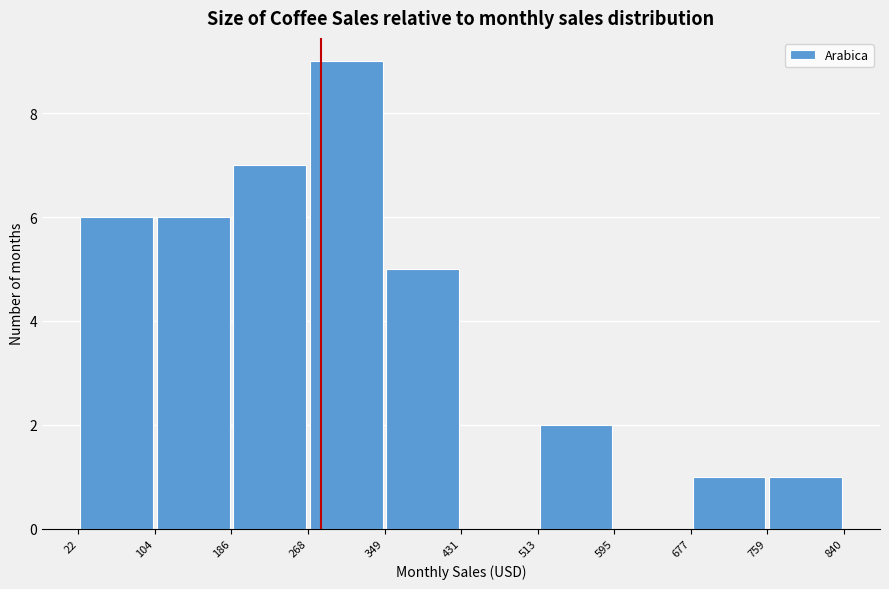

Which range on the x-axis has the tallest bar?

268 to 349